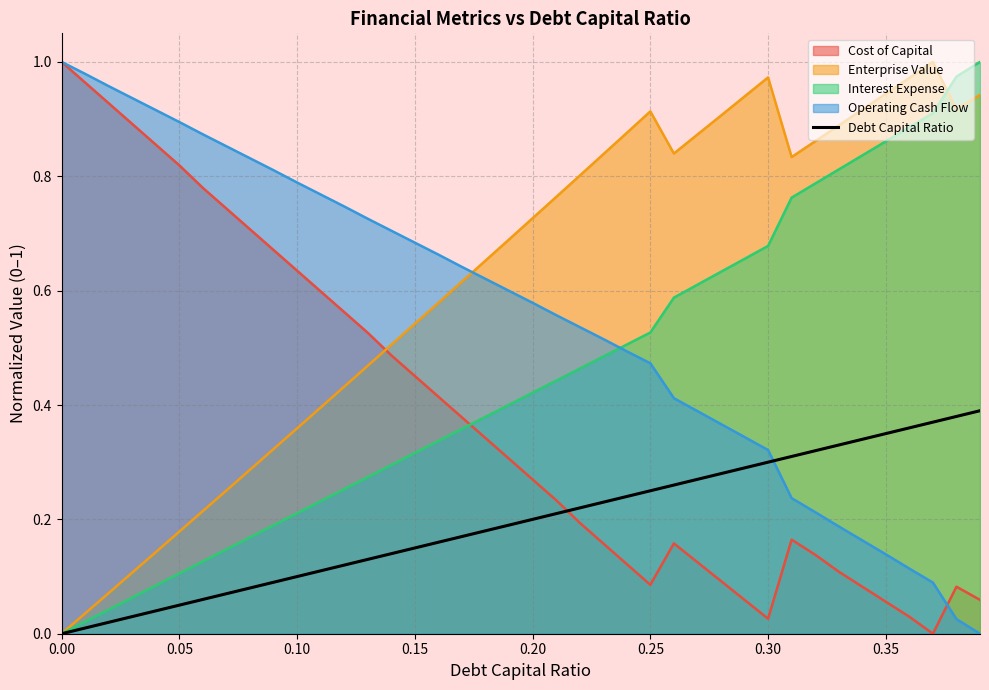

What is the total value across all series at 0.30?

2.3